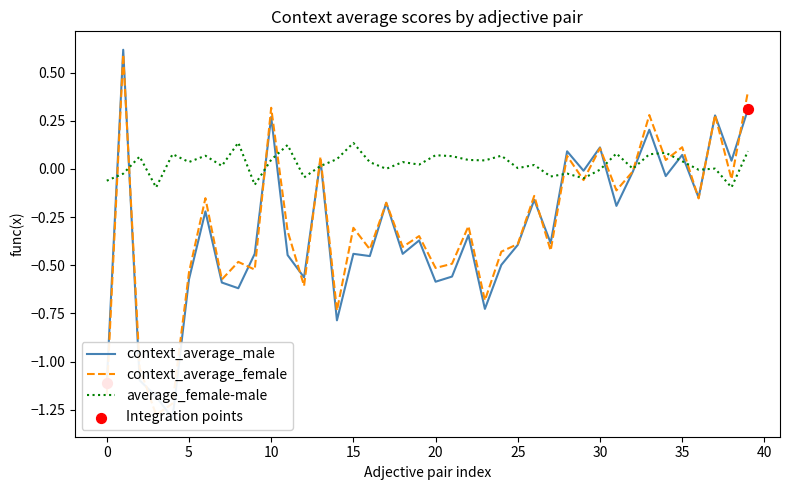

What are all the series names shown in the legend?

context_average_male, context_average_female, average_female-male